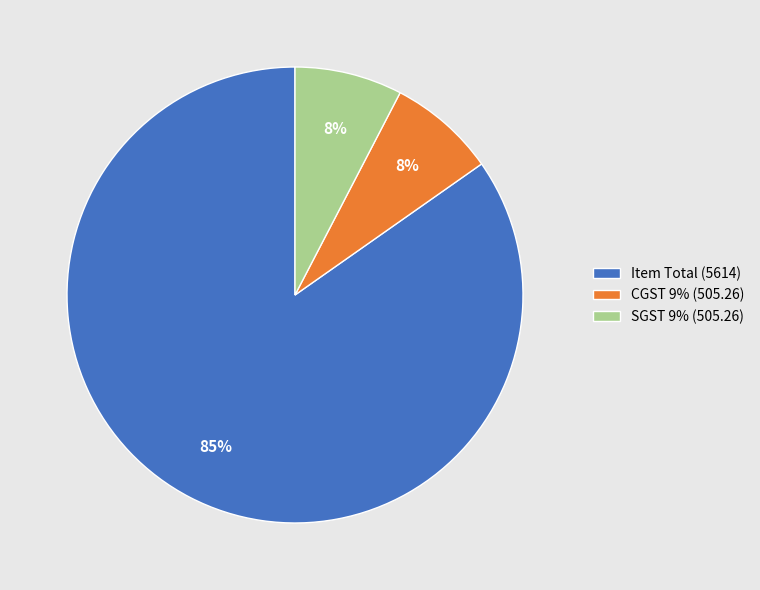

Which has a higher value, CGST 9% (505.26) or Item Total (5614)?

Item Total (5614)